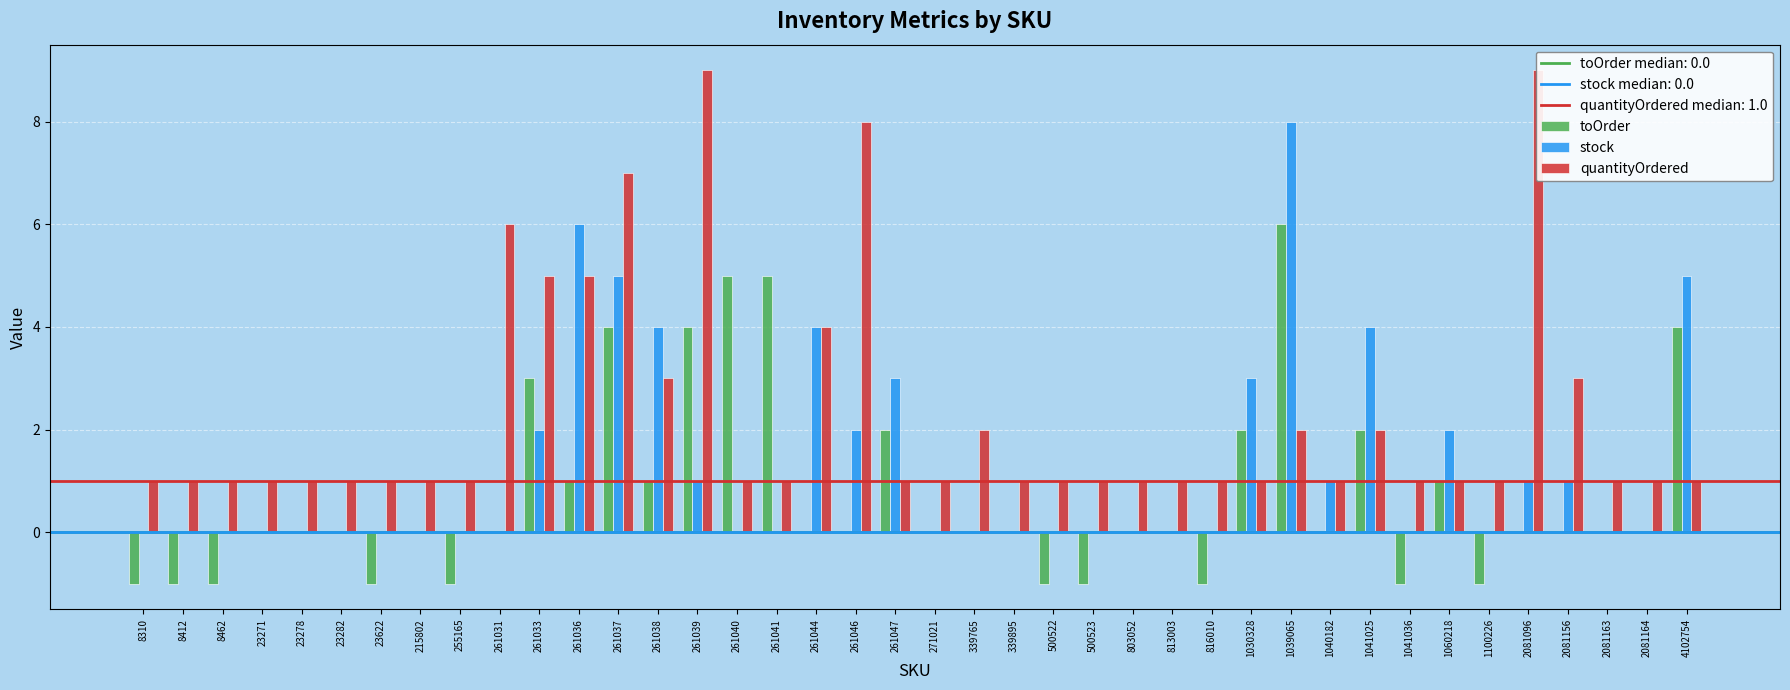

Reading left to right, list all the values displayed in this chart.

toOrder: 8310=-1	8412=-1	8462=-1	23271=0	23278=0	23282=0	23622=-1	215802=0	255165=-1	261031=0	261033=3	261036=1	261037=4	261038=1	261039=4	261040=5	261041=5	261044=0	261046=0	261047=2	271021=0	339765=0	339895=0	500522=-1	500523=-1	803052=0	813003=0	816010=-1	1030328=2	1039065=6	1040182=0	1041025=2	1041036=-1	1060218=1	1100226=-1	2081096=0	2081156=0	2081163=0	2081164=0	4102754=4
stock: 8310=0	8412=0	8462=0	23271=0	23278=0	23282=0	23622=0	215802=0	255165=0	261031=0	261033=2	261036=6	261037=5	261038=4	261039=1	261040=0	261041=0	261044=4	261046=2	261047=3	271021=0	339765=0	339895=0	500522=0	500523=0	803052=0	813003=0	816010=0	1030328=3	1039065=8	1040182=1	1041025=4	1041036=0	1060218=2	1100226=0	2081096=1	2081156=1	2081163=0	2081164=0	4102754=5
quantityOrdered: 8310=1	8412=1	8462=1	23271=1	23278=1	23282=1	23622=1	215802=1	255165=1	261031=6	261033=5	261036=5	261037=7	261038=3	261039=9	261040=1	261041=1	261044=4	261046=8	261047=1	271021=1	339765=2	339895=1	500522=1	500523=1	803052=1	813003=1	816010=1	1030328=1	1039065=2	1040182=1	1041025=2	1041036=1	1060218=1	1100226=1	2081096=9	2081156=3	2081163=1	2081164=1	4102754=1